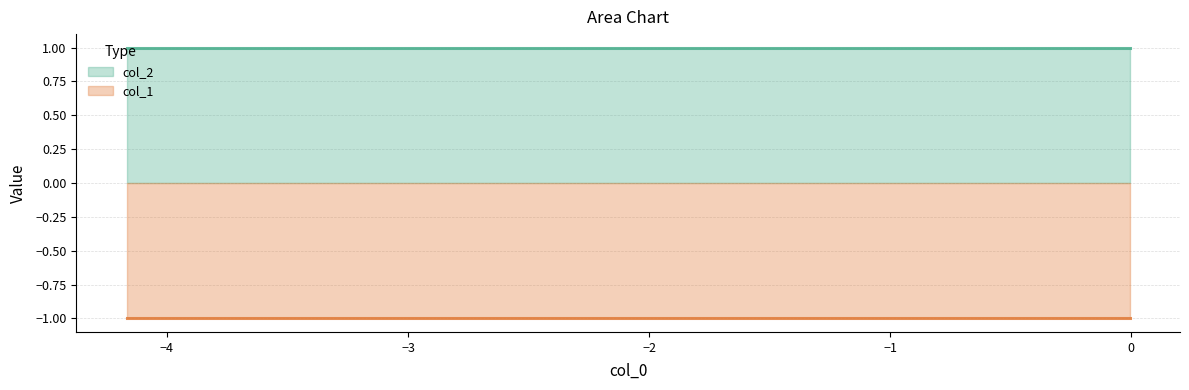

Is the value of col_2 at 3 greater than the value of col_1 at 5?

Yes